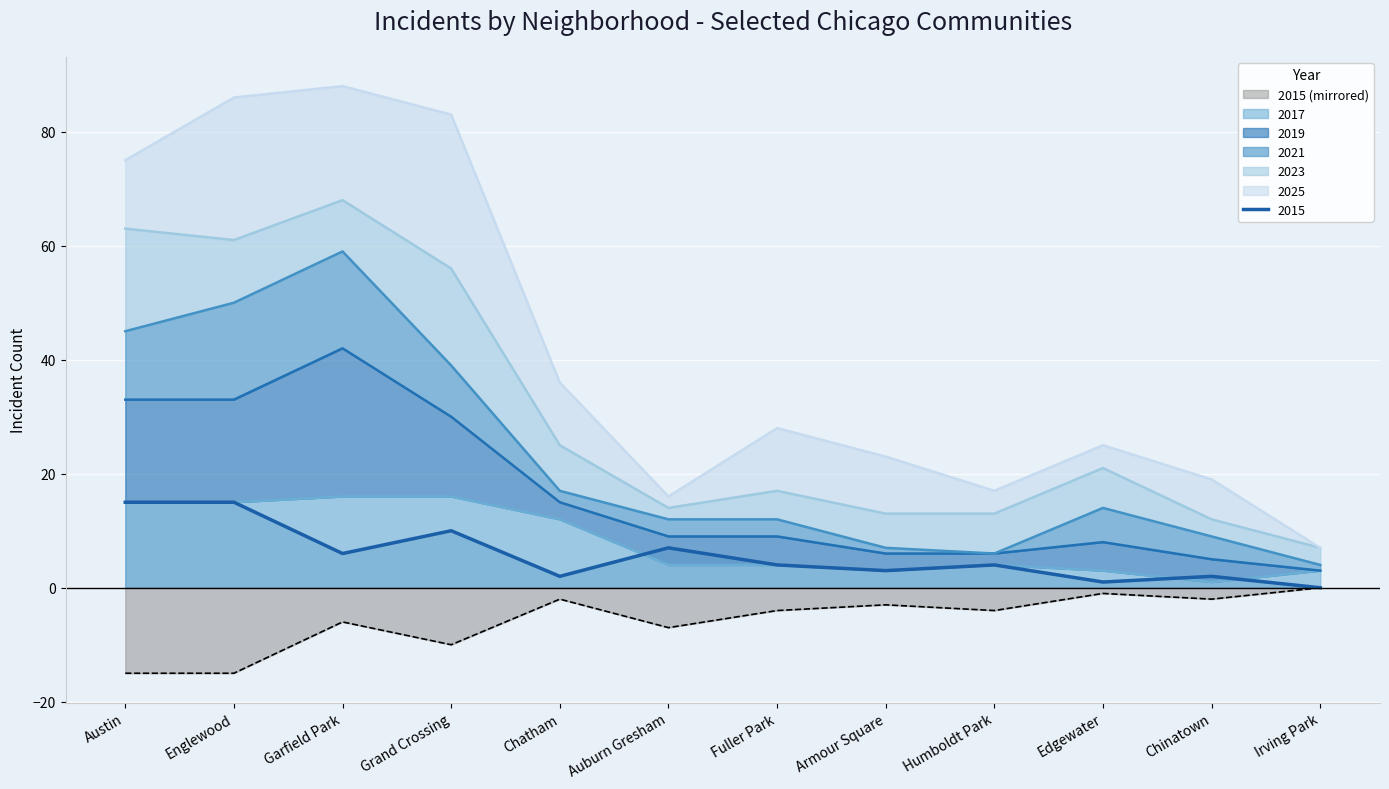

Where is the first local maximum for 2015?

Garfield Park